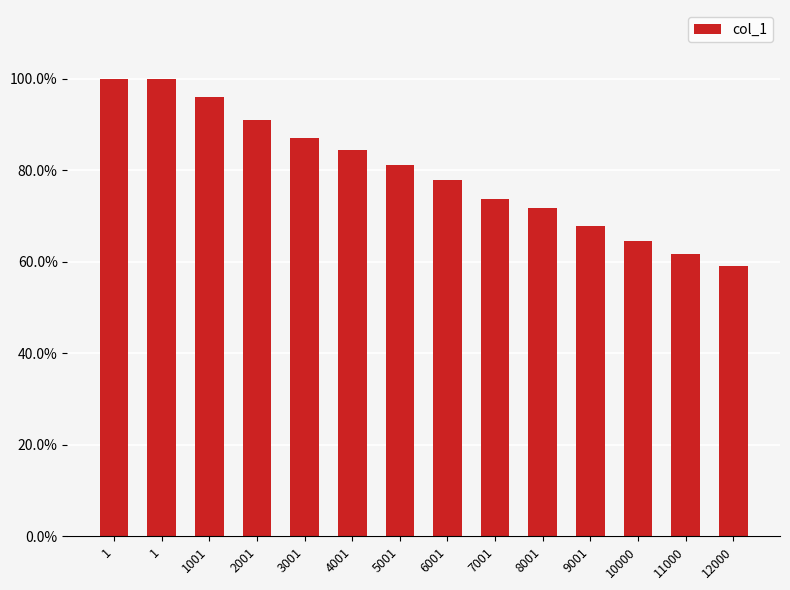

What is the difference between the second highest and minimum values?

41.0